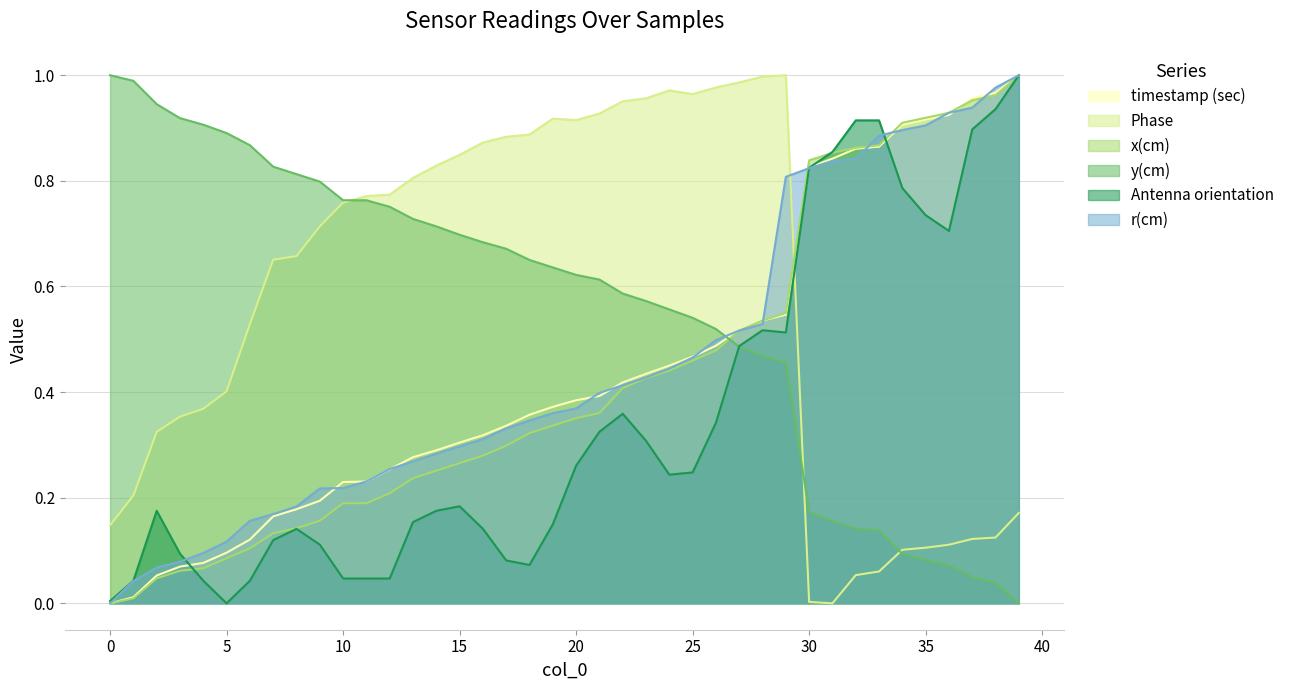

Is it true that timestamp (sec) equals 0.3 at 10?

False